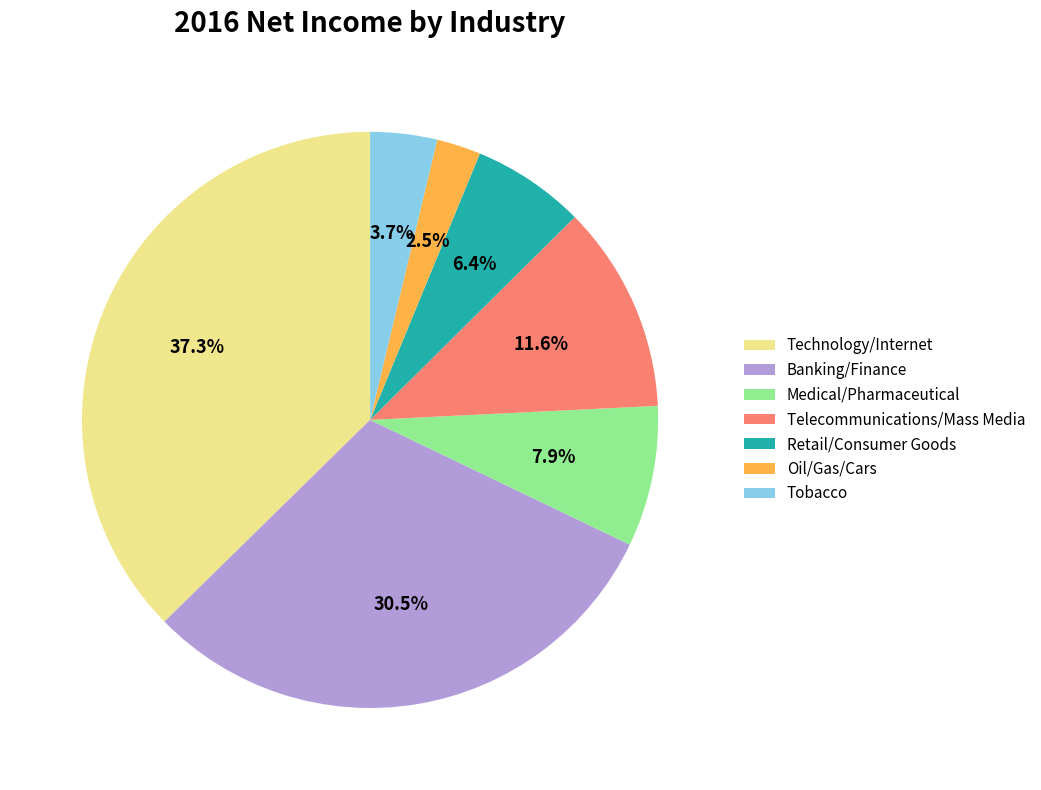

To the nearest percent, what is the difference between the largest and smallest slice percentages?

35%